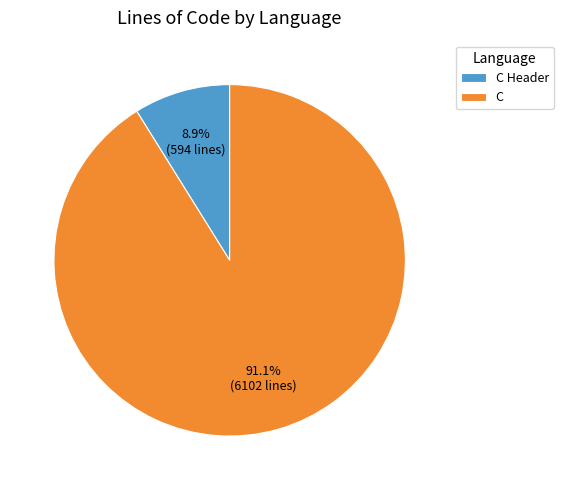

Which category accounts for the majority?

C